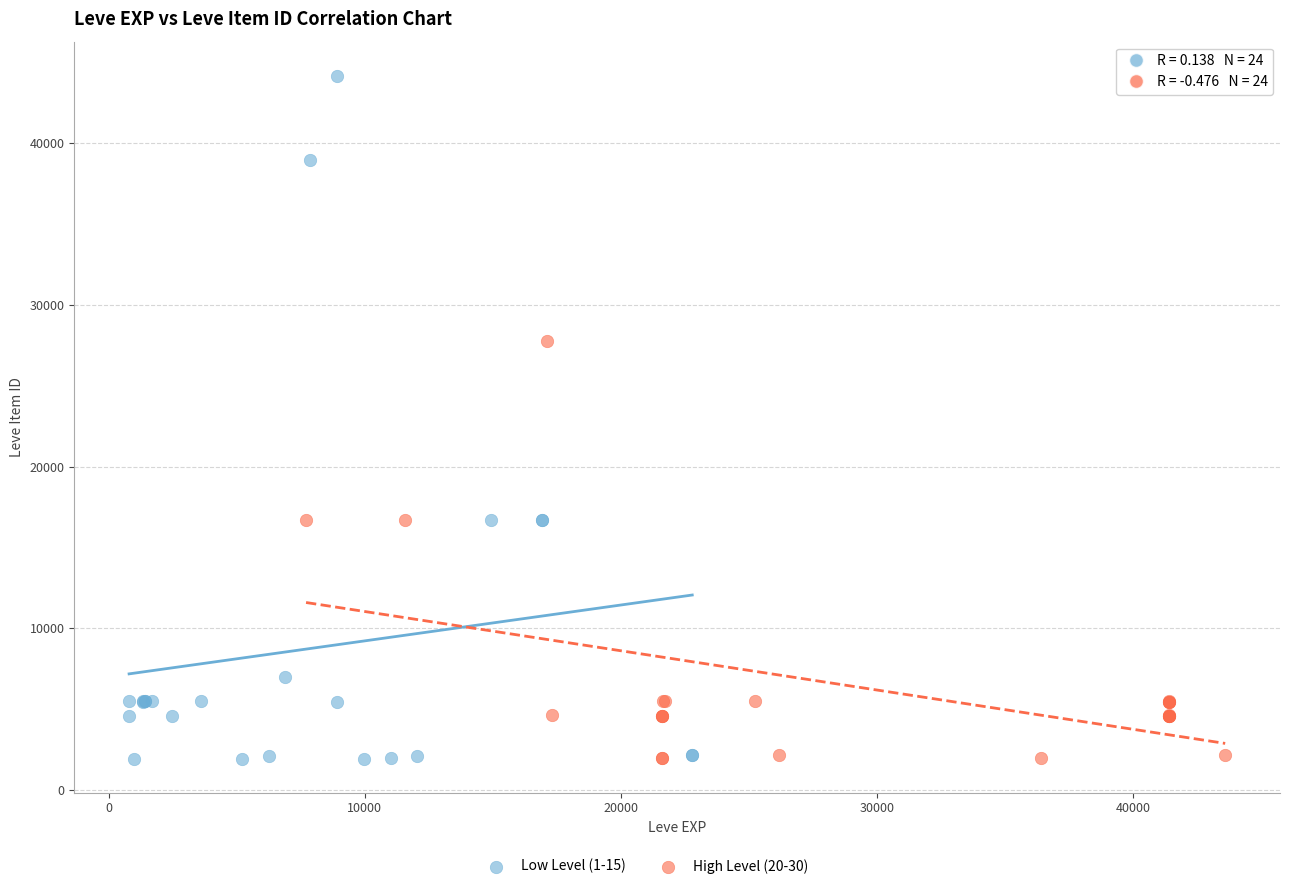

Which series has the widest spread of Y values?

Low Level (1-15)